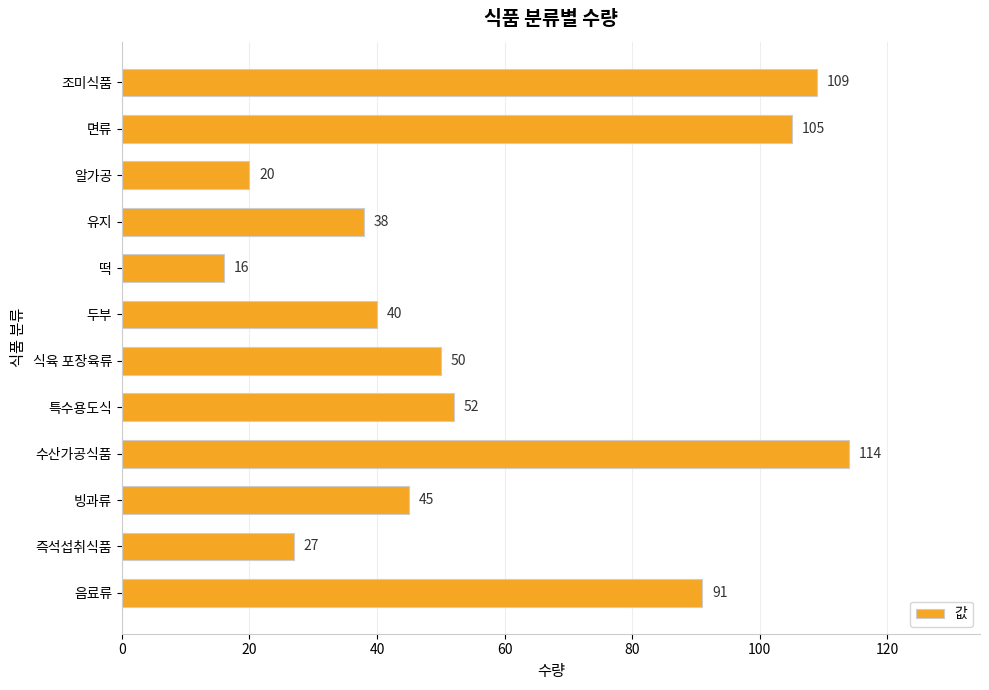

What is the smallest value displayed?

16